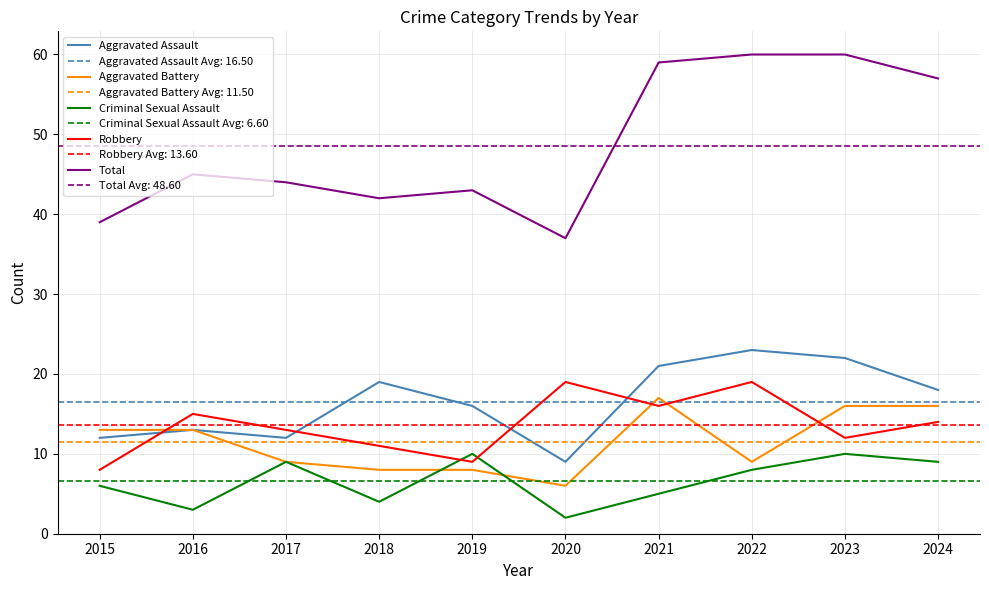

True or false: Aggravated Battery has a value of 9 at 2022.

True